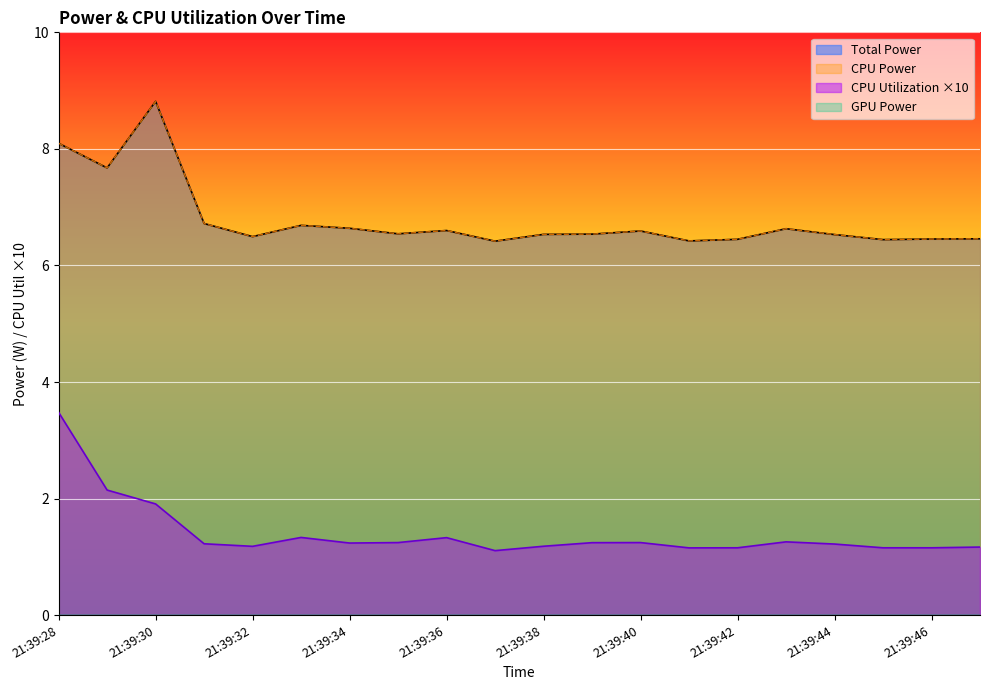

Rank the series at 21:39:47 from lowest to highest value.

CPU Utilization, Total Power, CPU Power